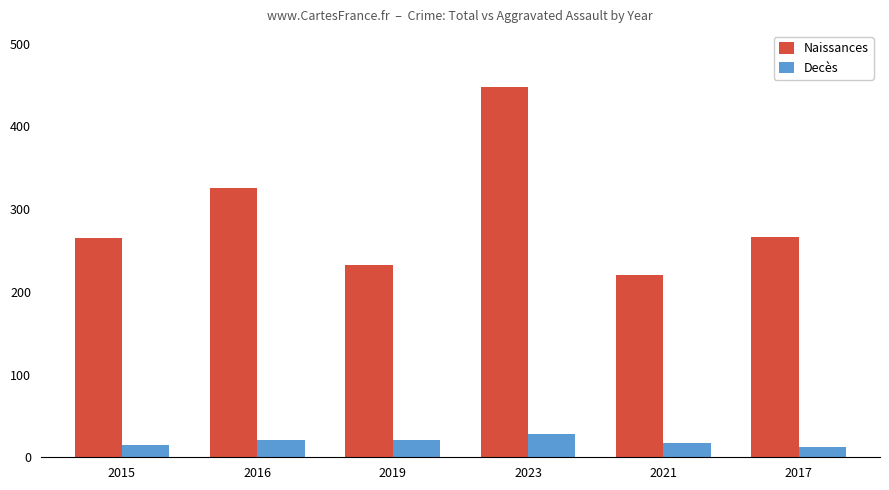

What is the approximate value of Naissances at 2019, to the nearest 50?

250